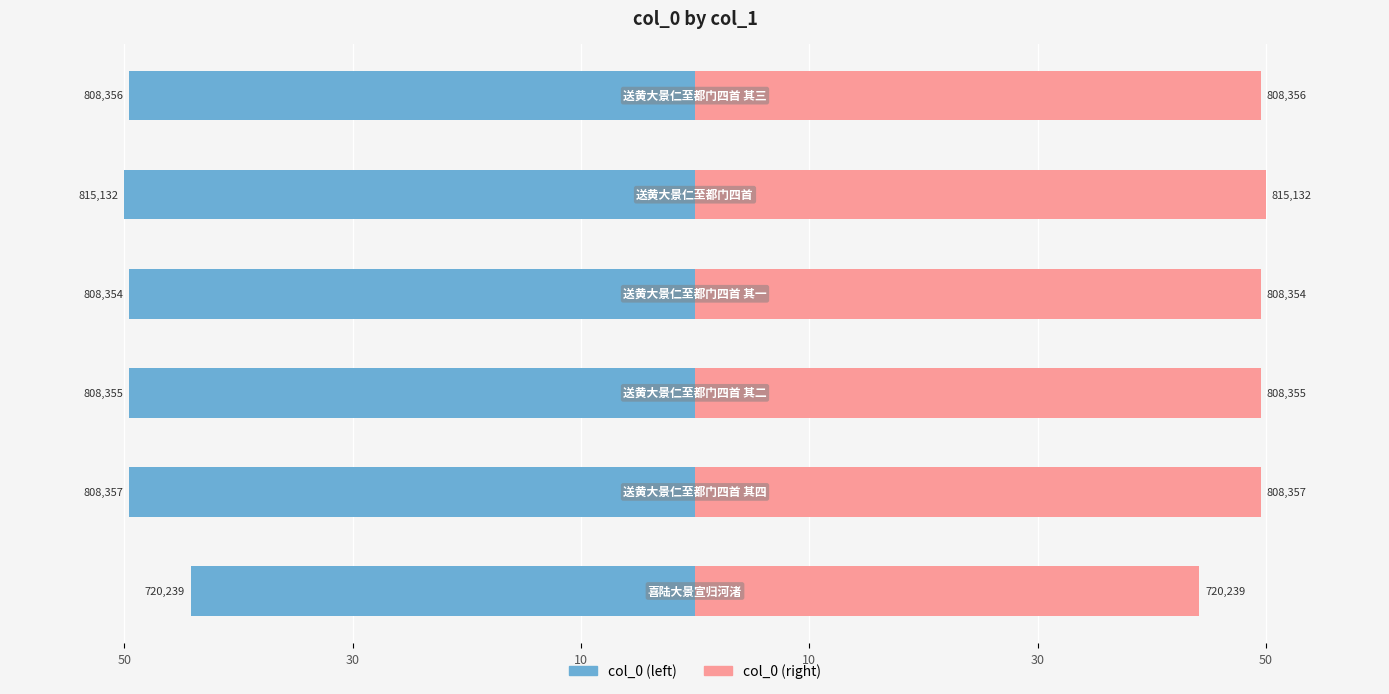

Reading left to right, what are all the values shown in this chart?

col_0 (left): -44.2	-49.6	-49.6	-49.6	-50.0	-49.6
col_0 (right): 44.2	49.6	49.6	49.6	50.0	49.6